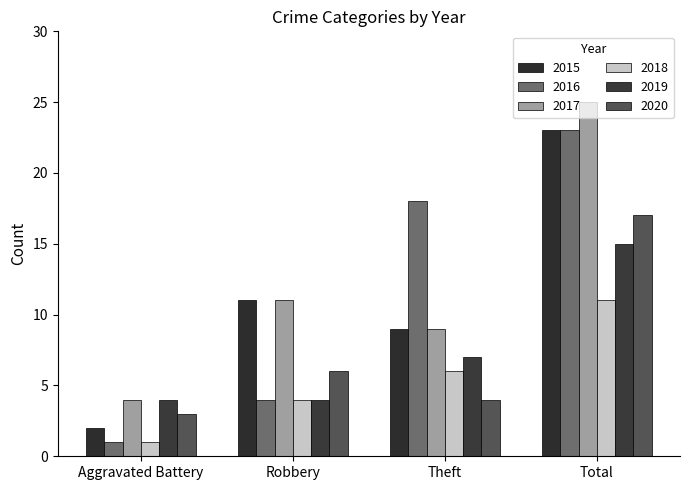

What is the label of the 2nd bar from the left?

Robbery